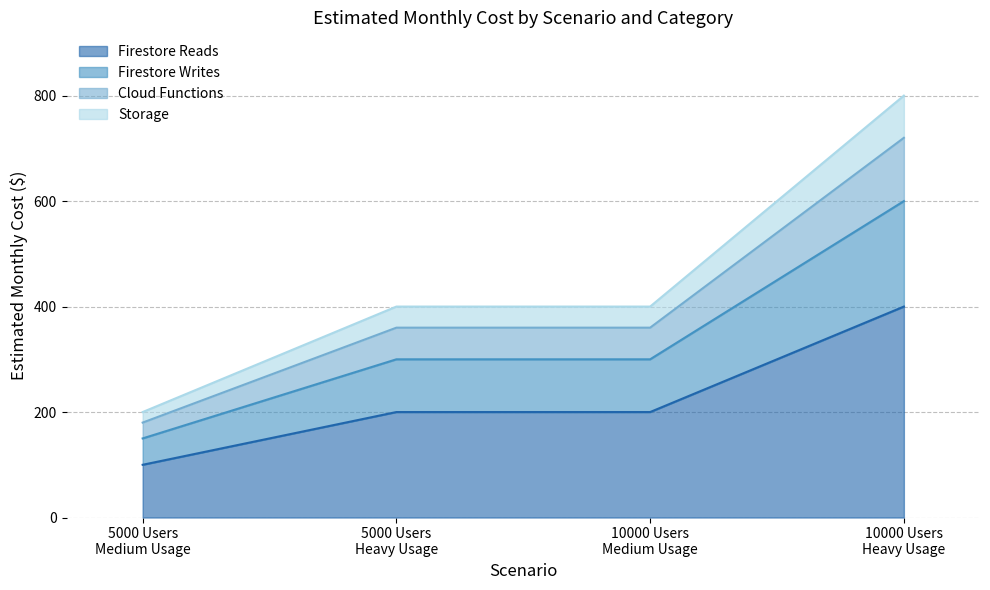

At how many categories does at least one series exceed 400?

1